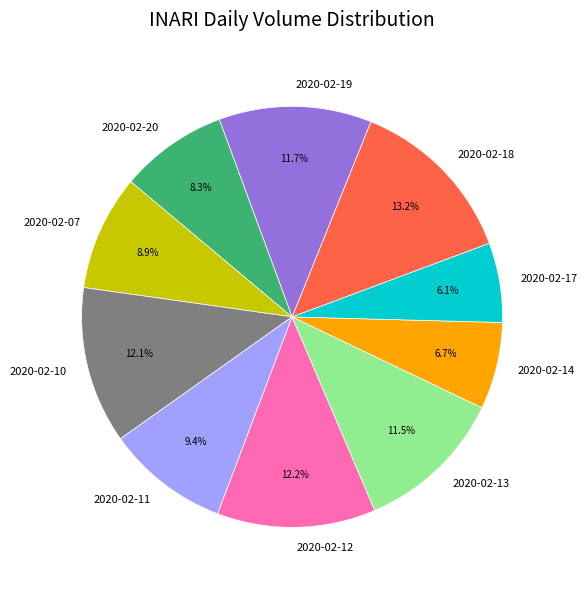

How many slices are in this pie chart?

10